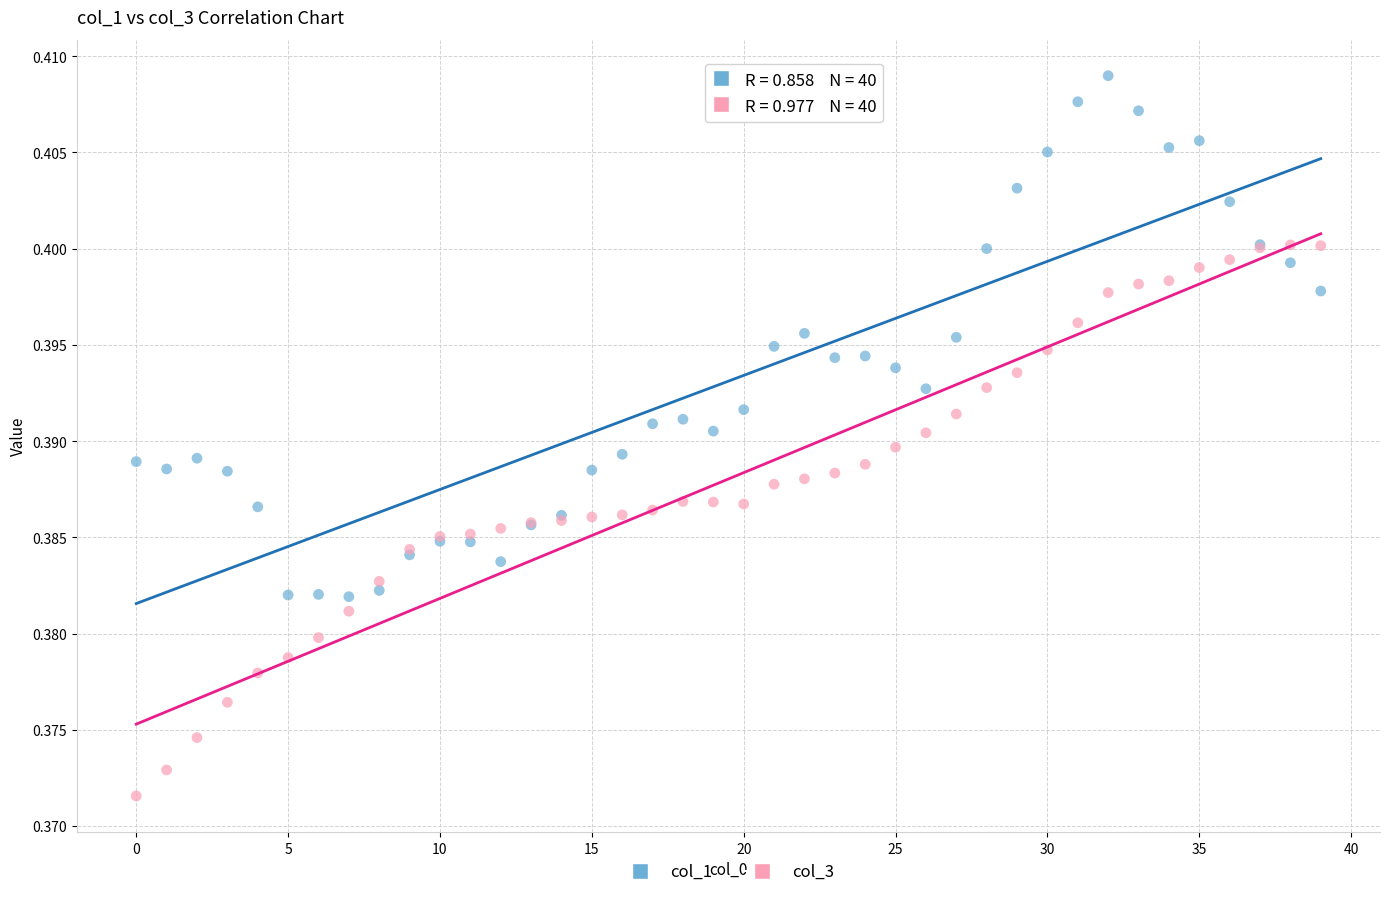

Which series contains the highest Y value?

col_1